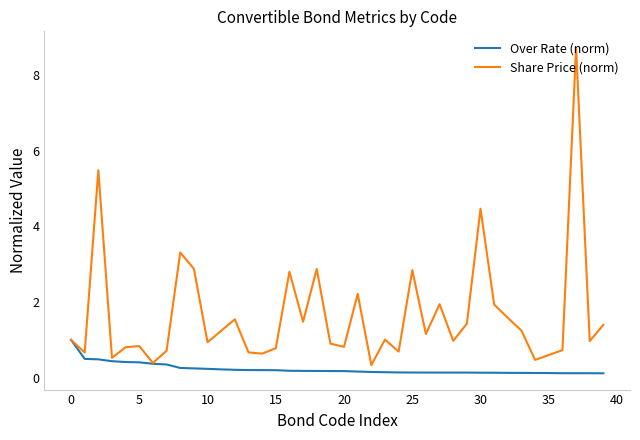

What are all the series names shown in the legend?

Over Rate (norm), Share Price (norm)